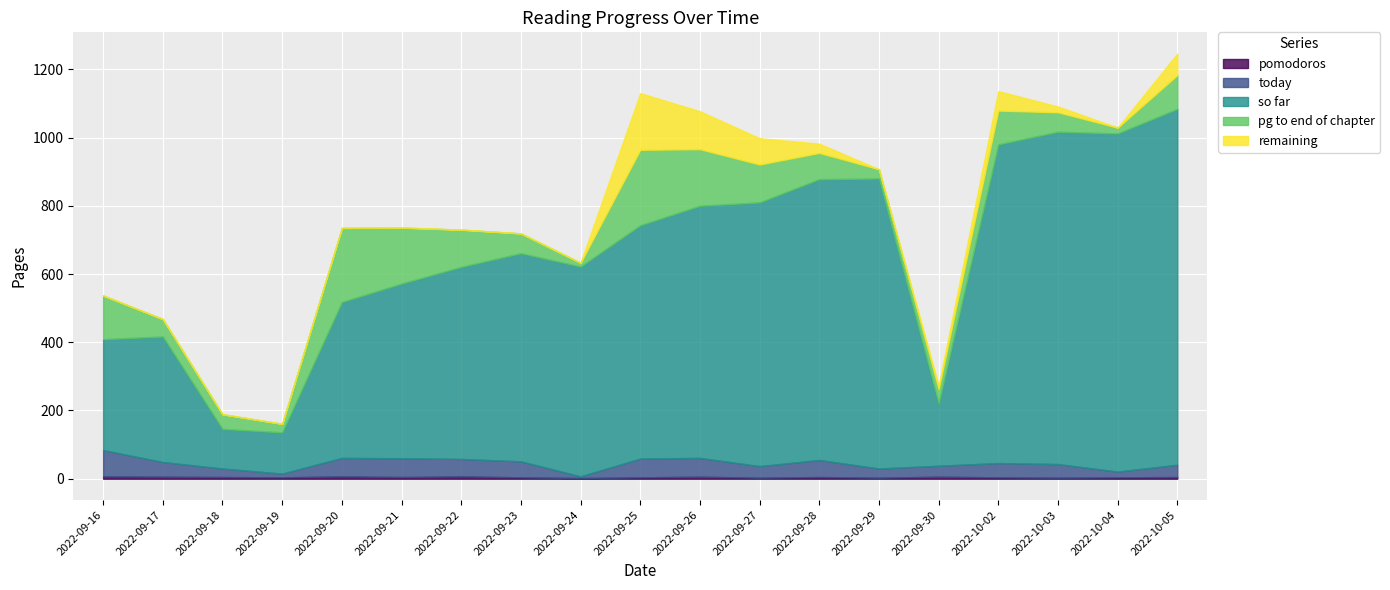

Is it true that today equals 25 at 2022-09-21?

False